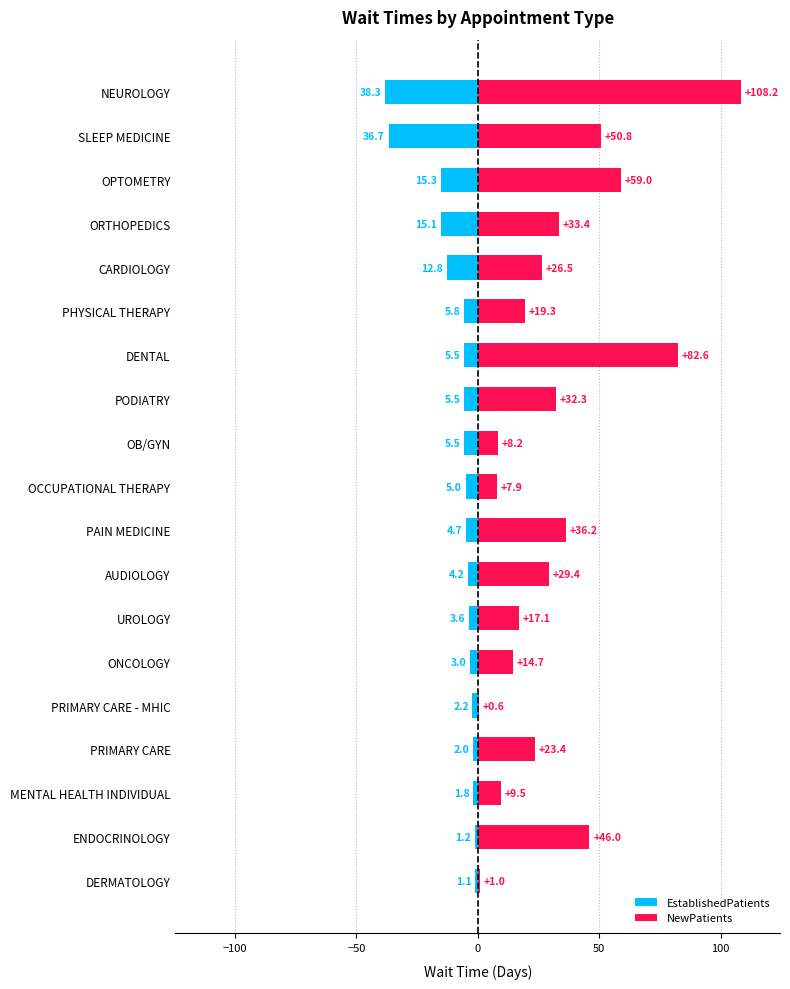

What is the average value of the EstablishedPatients series?

-8.9